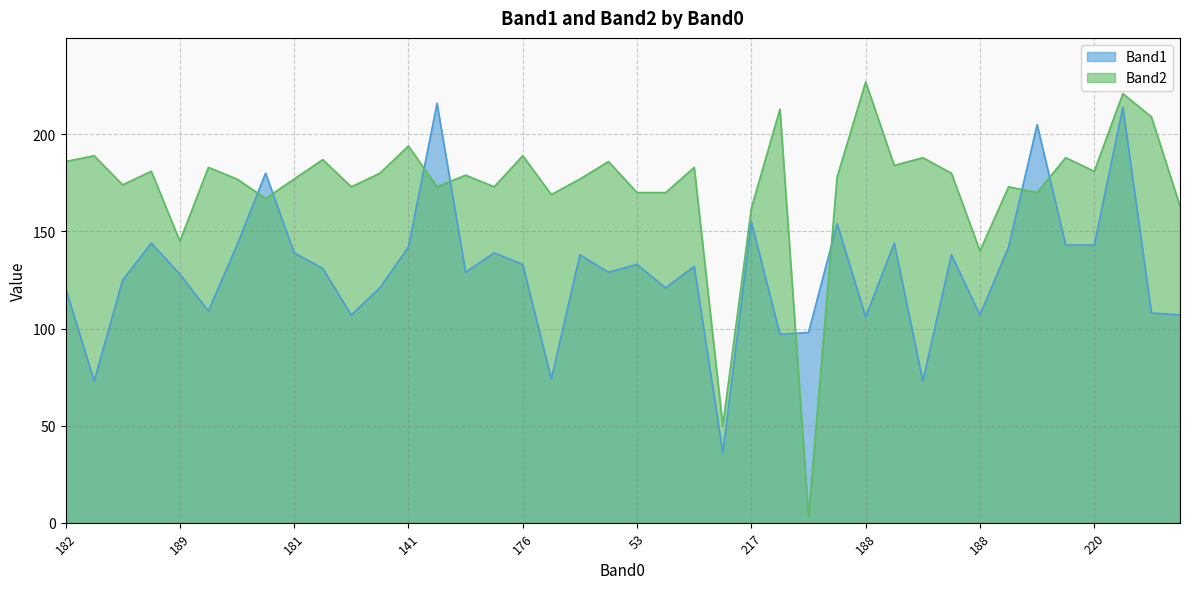

At which category is the sum across all series the highest?

178